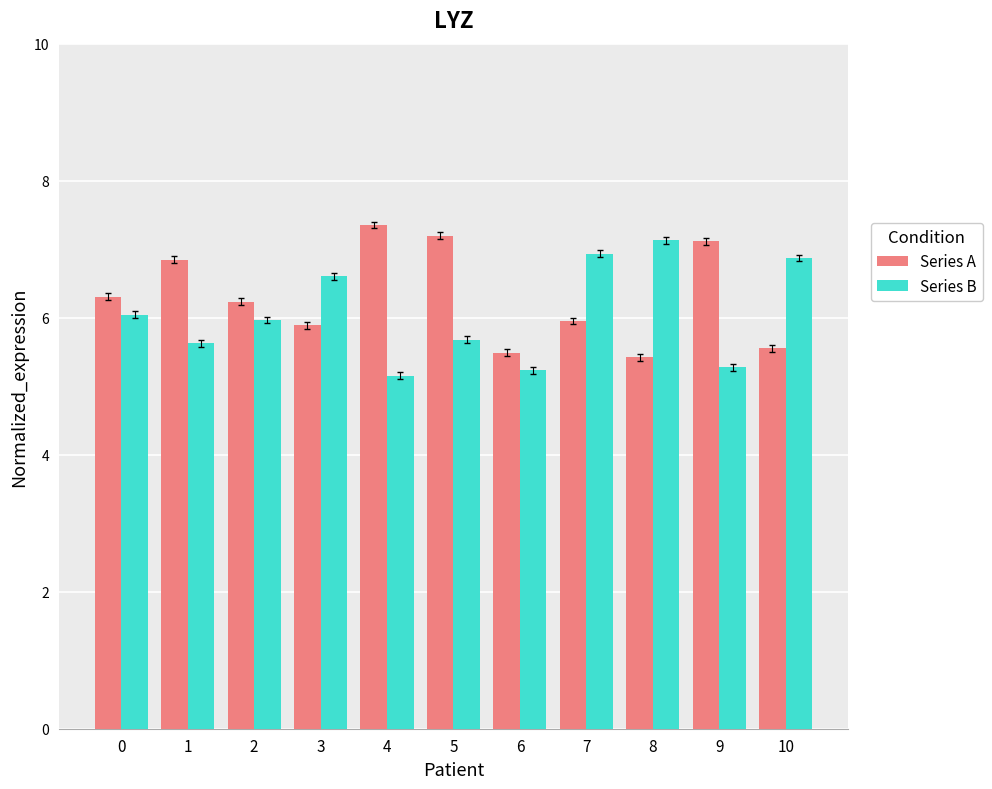

What is the value of the Series B bar at the 11th from the left?

6.9